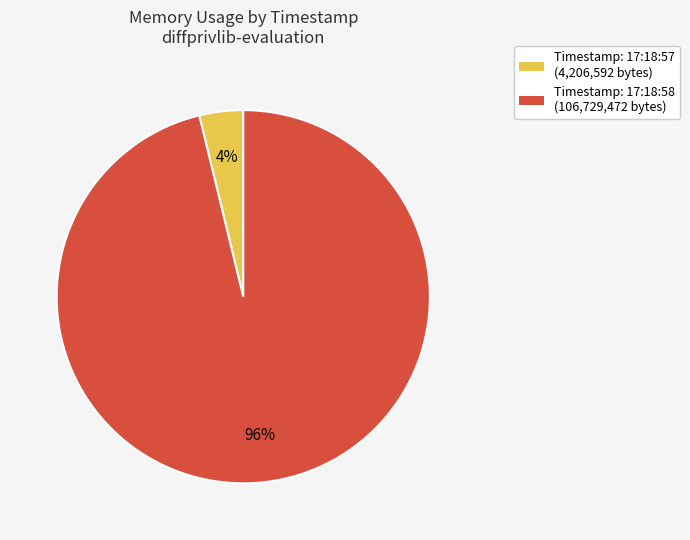

Does any single category account for the majority?

Yes